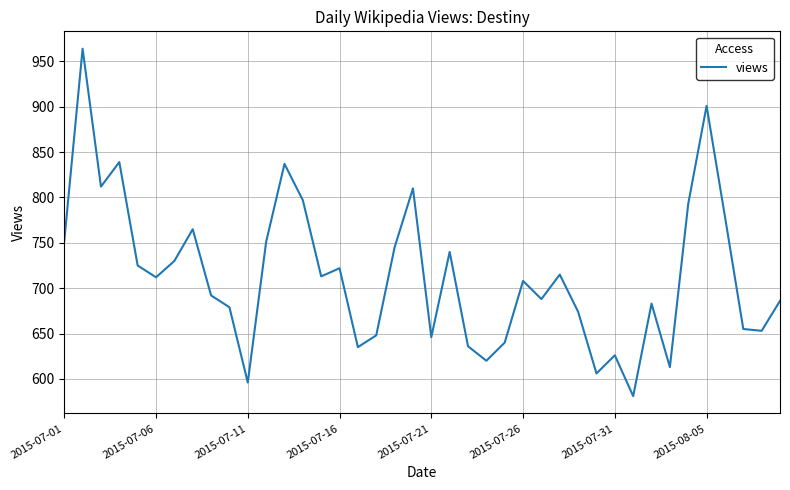

What is the difference between the maximum and minimum values?

383